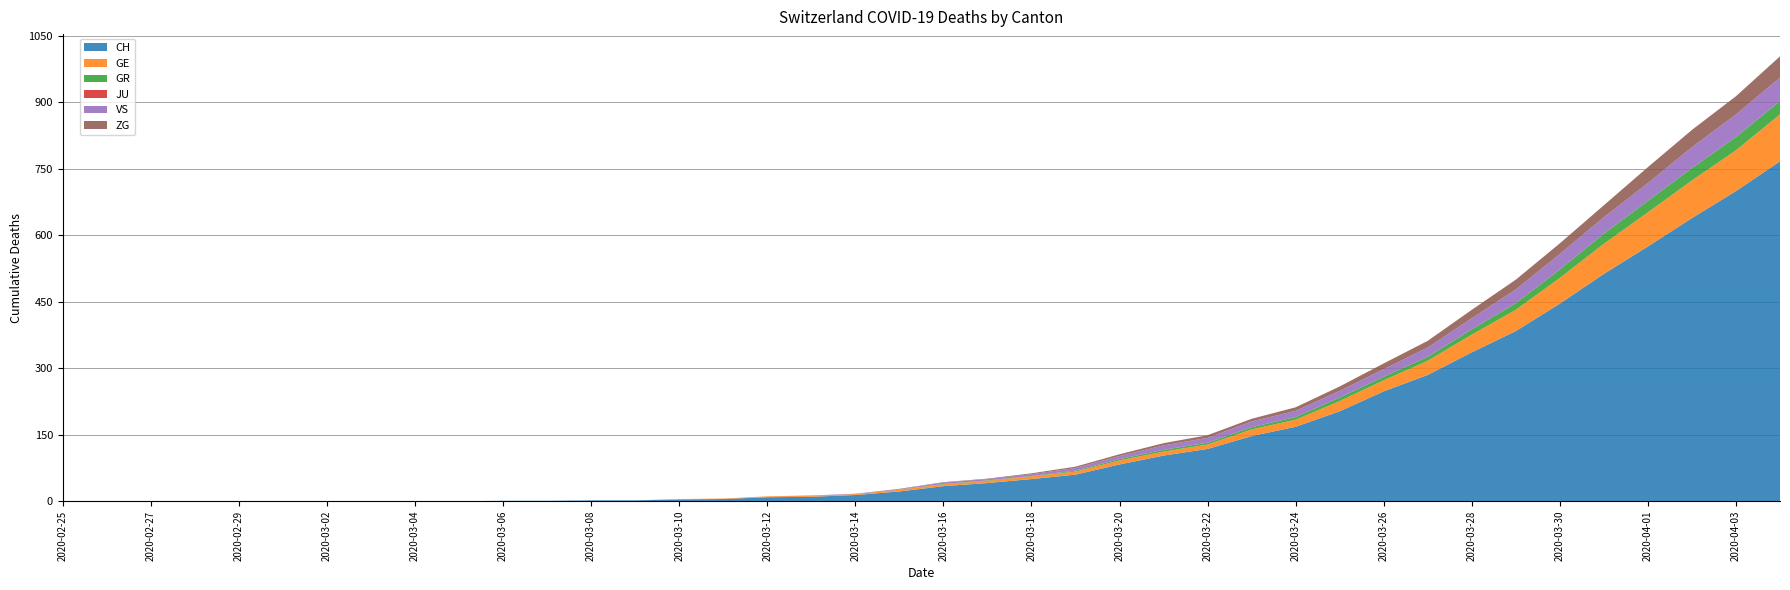

Reading right to left, list all the values displayed in this chart.

CH: 767	700	639	575	513	446	384	336	285	248	203	168	147	118	103	83	60	50	41	34	22	14	10	9	5	4	2	2	1	1	0	0	0	0	0	0	0	0	0	0
GE: 106	92	85	77	68	58	48	40	32	25	23	16	15	10	9	9	7	6	5	4	4	2	2	2	1	1	0	0	0	0	0	0	0	0	0	0	0	0	0	0
GR: 30	30	28	26	23	19	15	12	9	8	8	6	5	4	4	3	2	1	1	1	0	0	0	0	0	0	0	0	0	0	0	0	0	0	0	0	0	0	0	0
JU: 0	0	0	0	0	0	0	0	0	0	0	0	0	0	0	0	0	0	0	0	0	0	0	0	0	0	0	0	0	0	0	0	0	0	0	0	0	0	0	0
VS: 53	51	47	40	37	35	31	25	21	17	15	14	13	11	10	7	6	4	3	3	1	1	1	0	0	0	0	0	0	0	0	0	0	0	0	0	0	0	0	0
ZG: 48	41	39	36	27	24	22	19	15	13	10	8	6	6	5	4	3	2	1	1	1	0	0	0	0	0	0	0	0	0	0	0	0	0	0	0	0	0	0	0